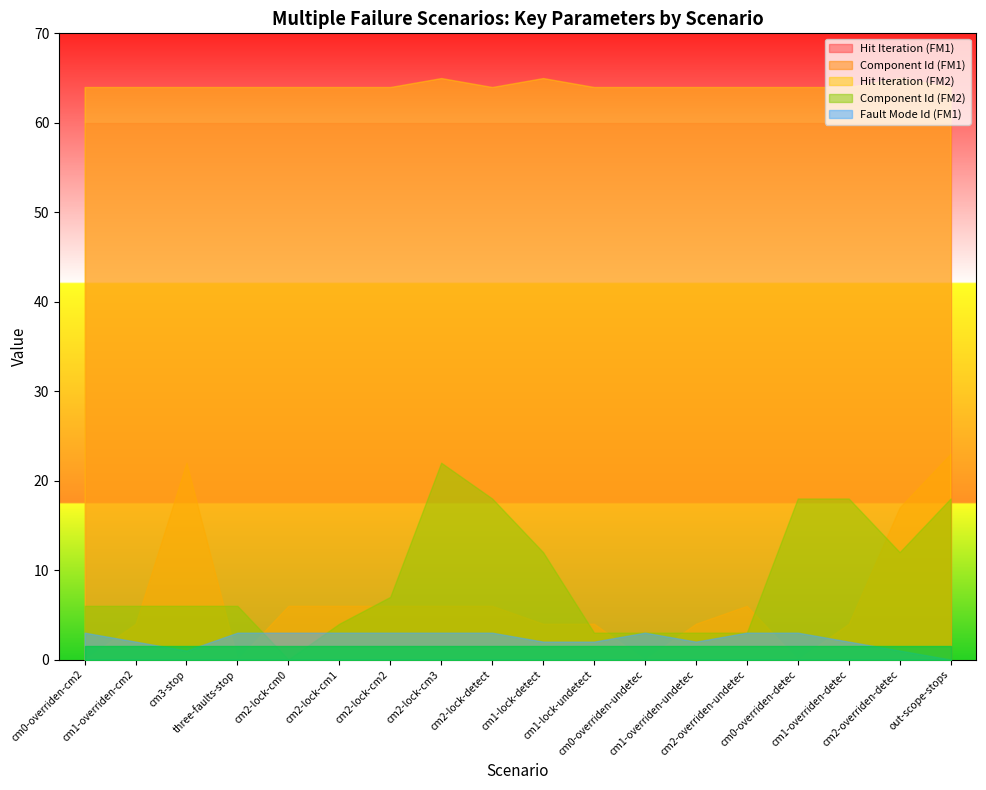

What is the sum of all Hit Iteration (FM1) values?

1080